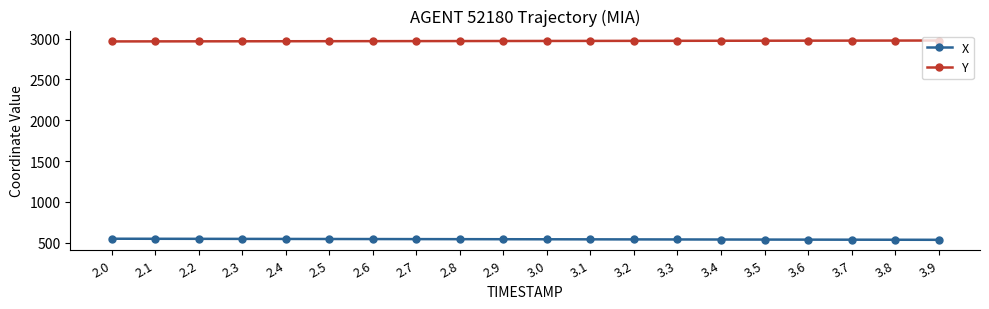

Is it true that X equals 544.1 at 2.9?

True